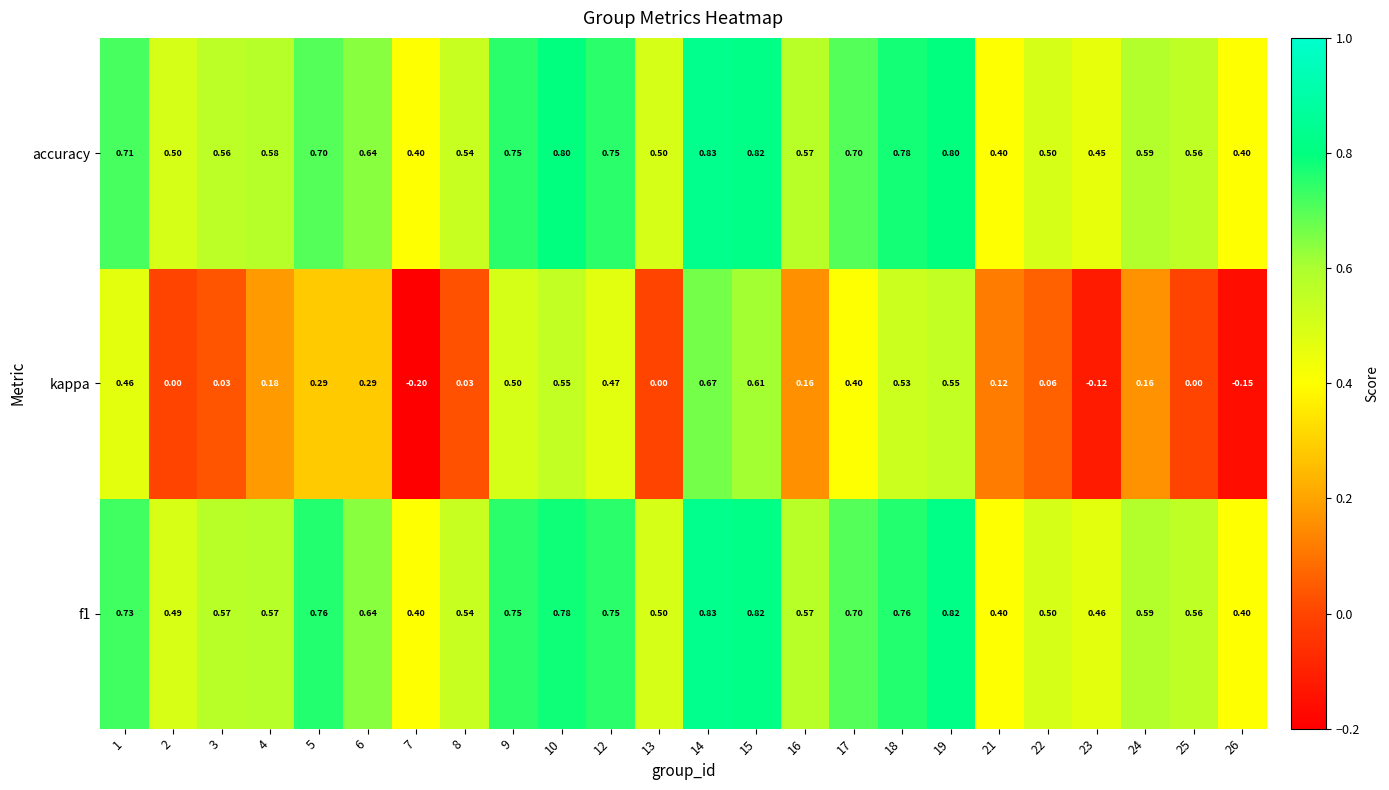

Is the value of f1 at 3 greater than the value of kappa at 7?

Yes